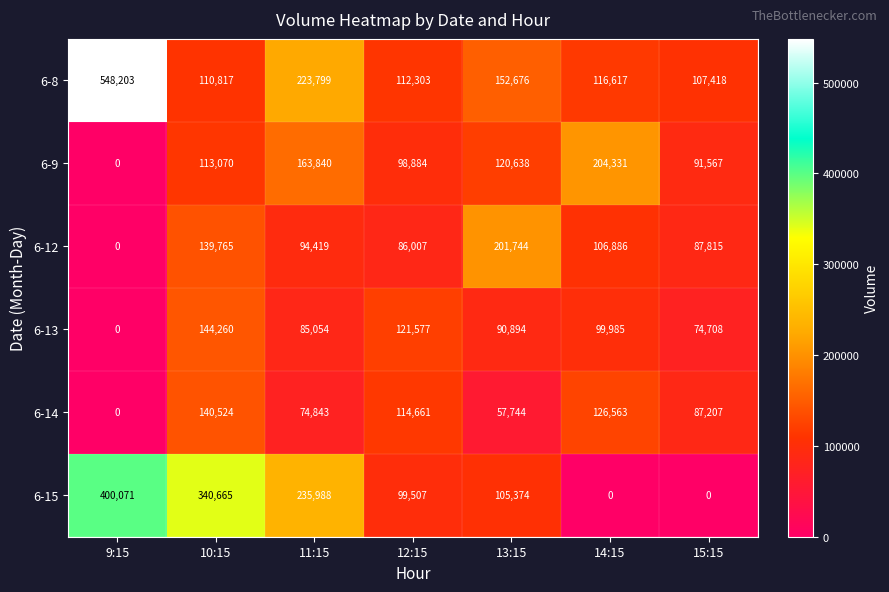

What is the greatest value displayed?

548203